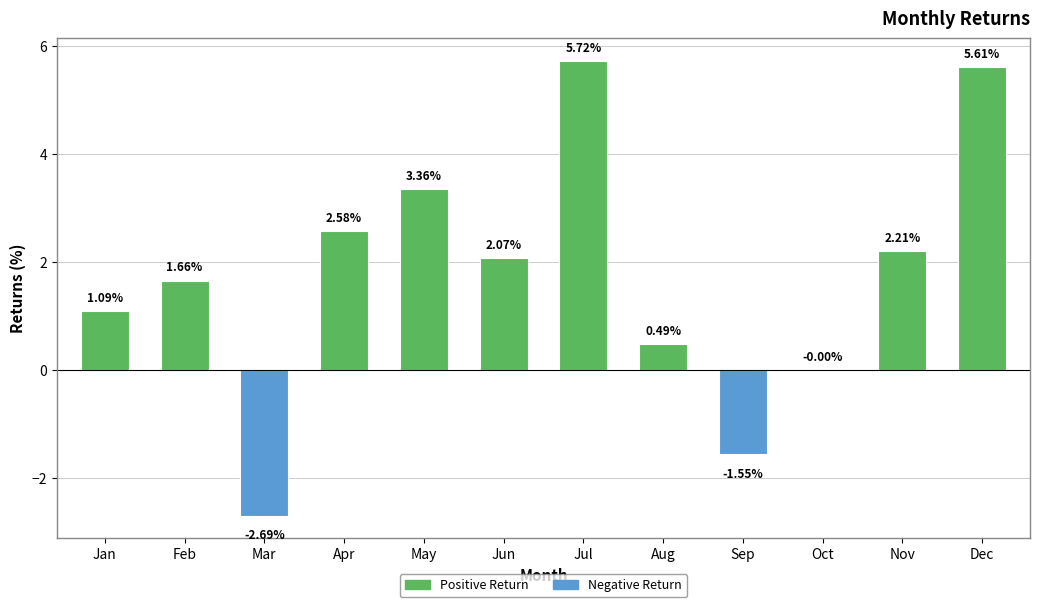

Read the value at Mar.

-2.7